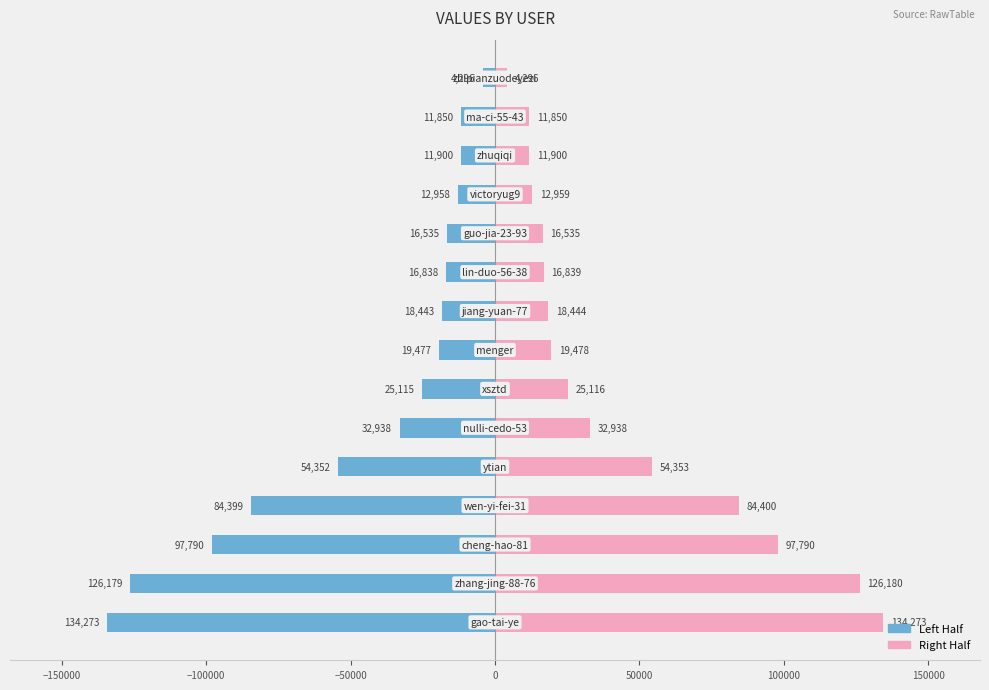

Which series changed the most between −150000 and 100000?

Left Half